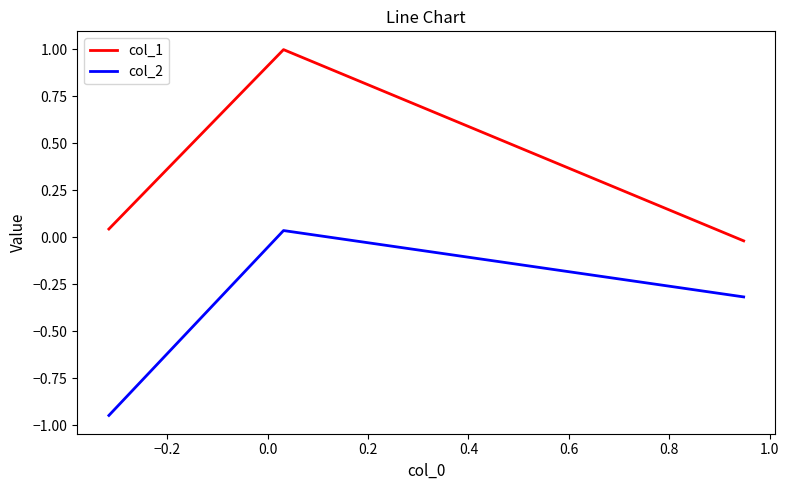

What is the greatest value displayed?

1.0